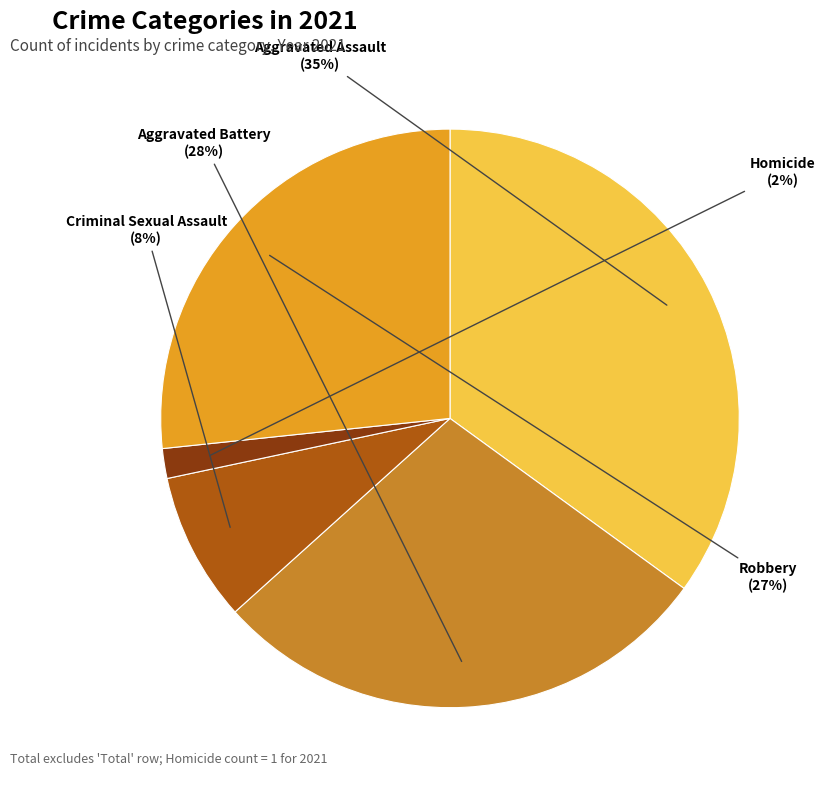

How many segments does this pie chart have?

5